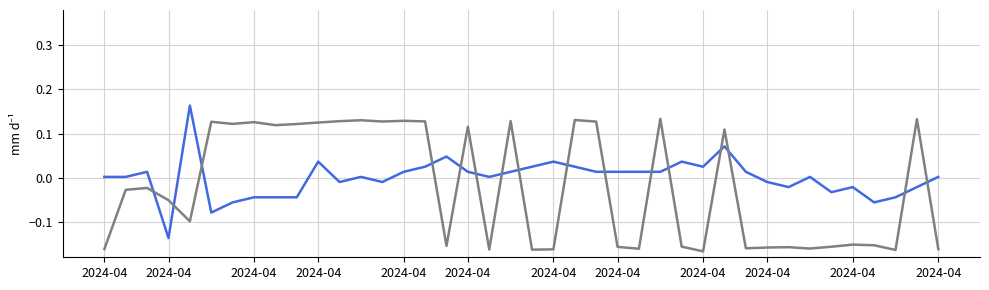

Is this an area chart (filled region under the line)?

No